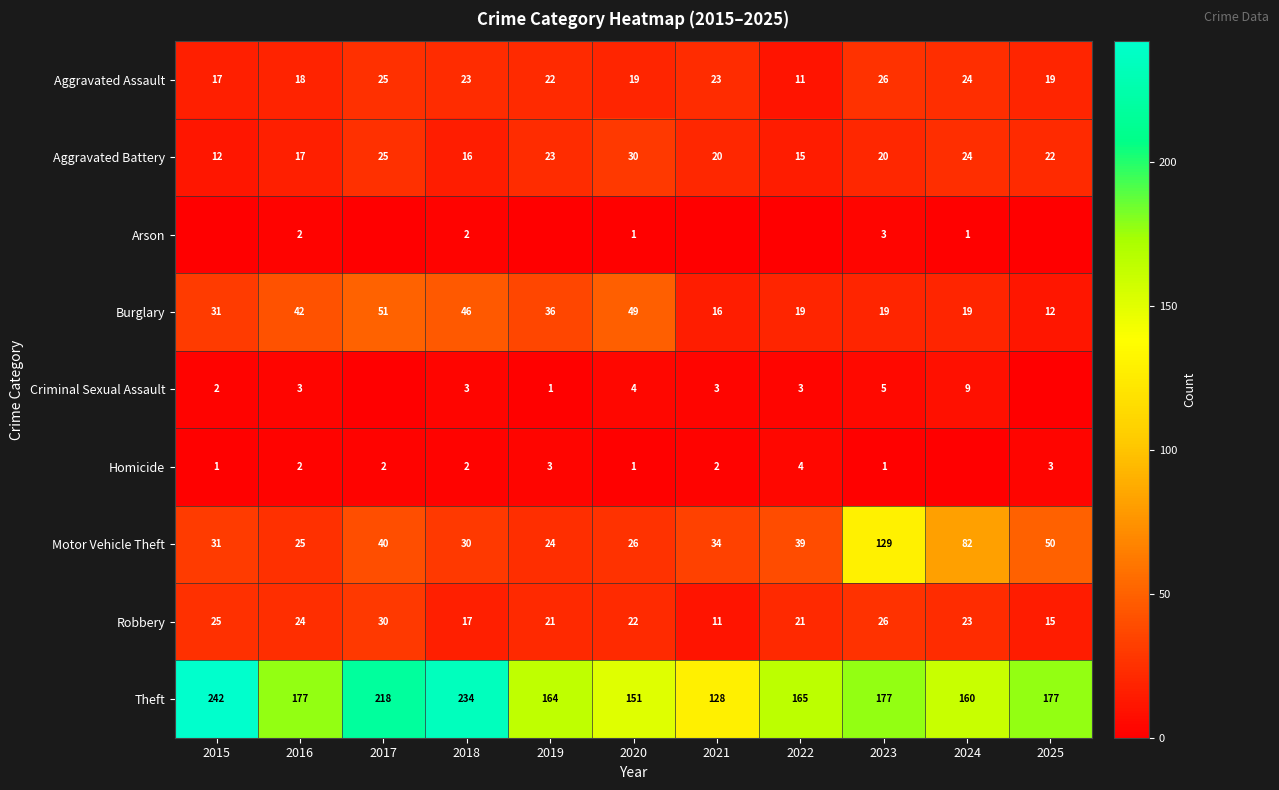

What is the average value of the Theft series?

181